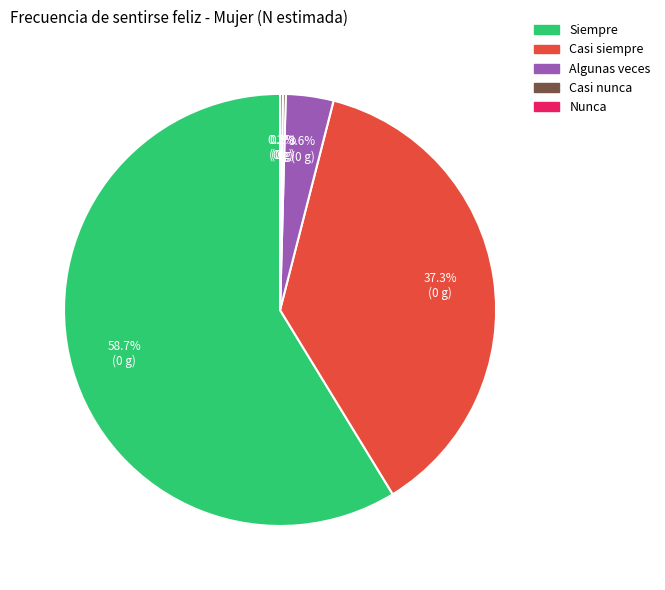

What portion of the pie excludes Siempre?

41.3%